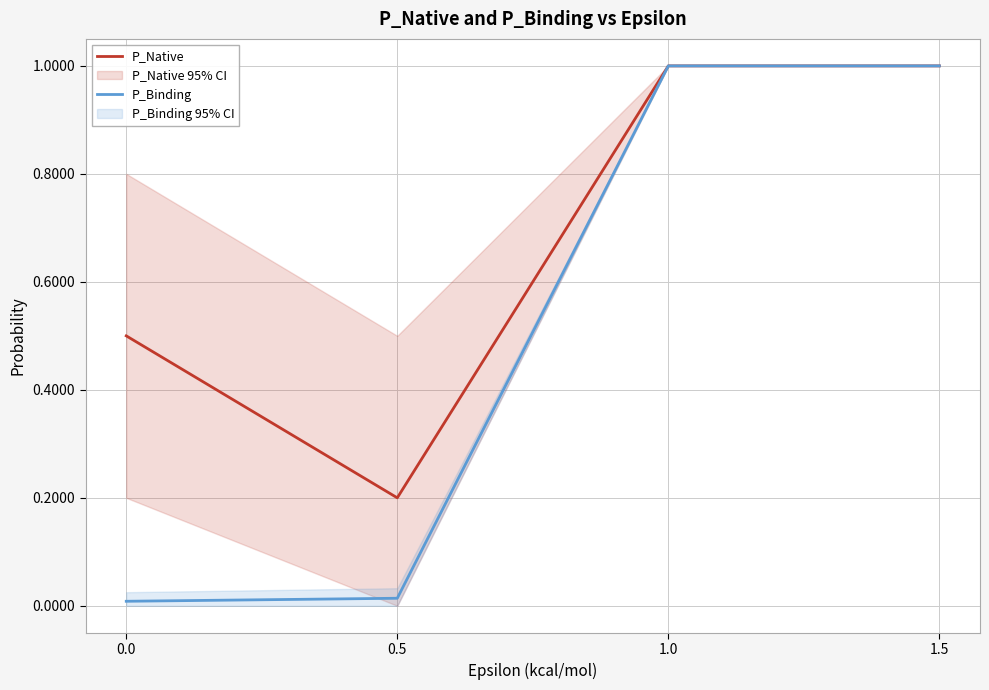

How many lines are shown in the chart?

2